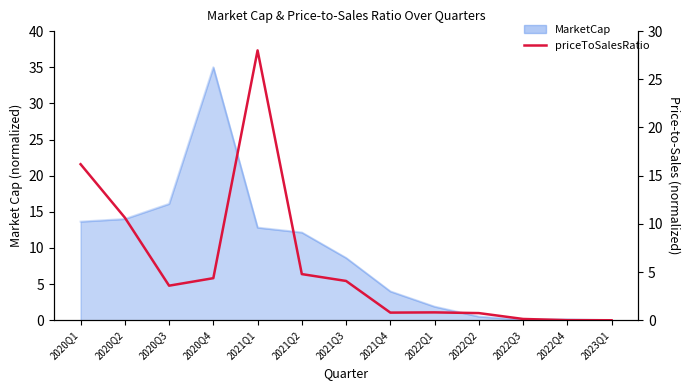

Count the number of values greater than 3.

7